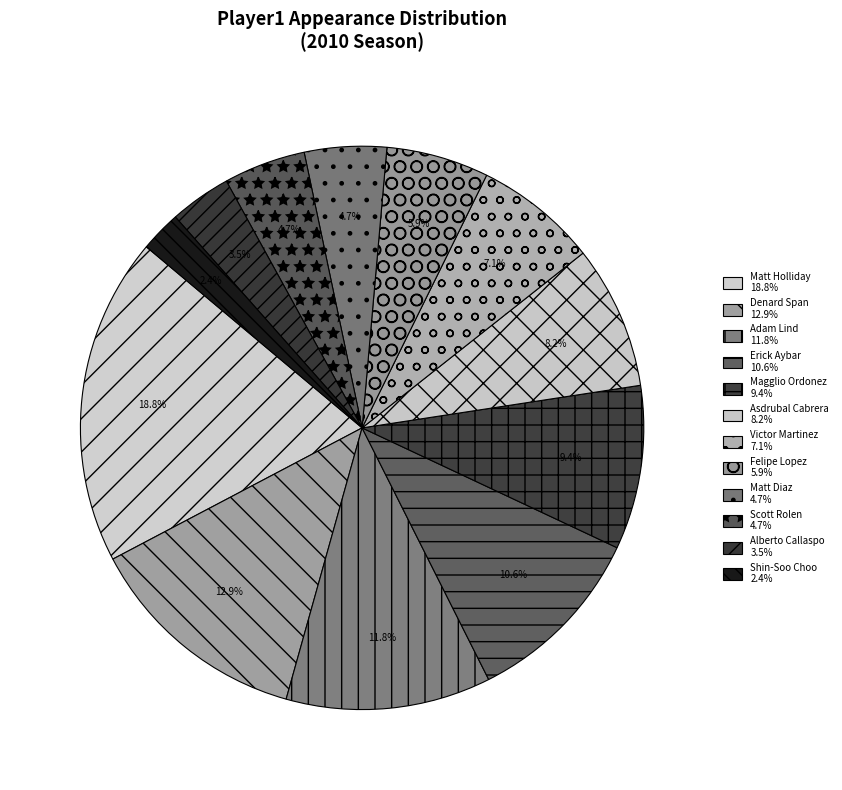

How many segments does this pie chart have?

12